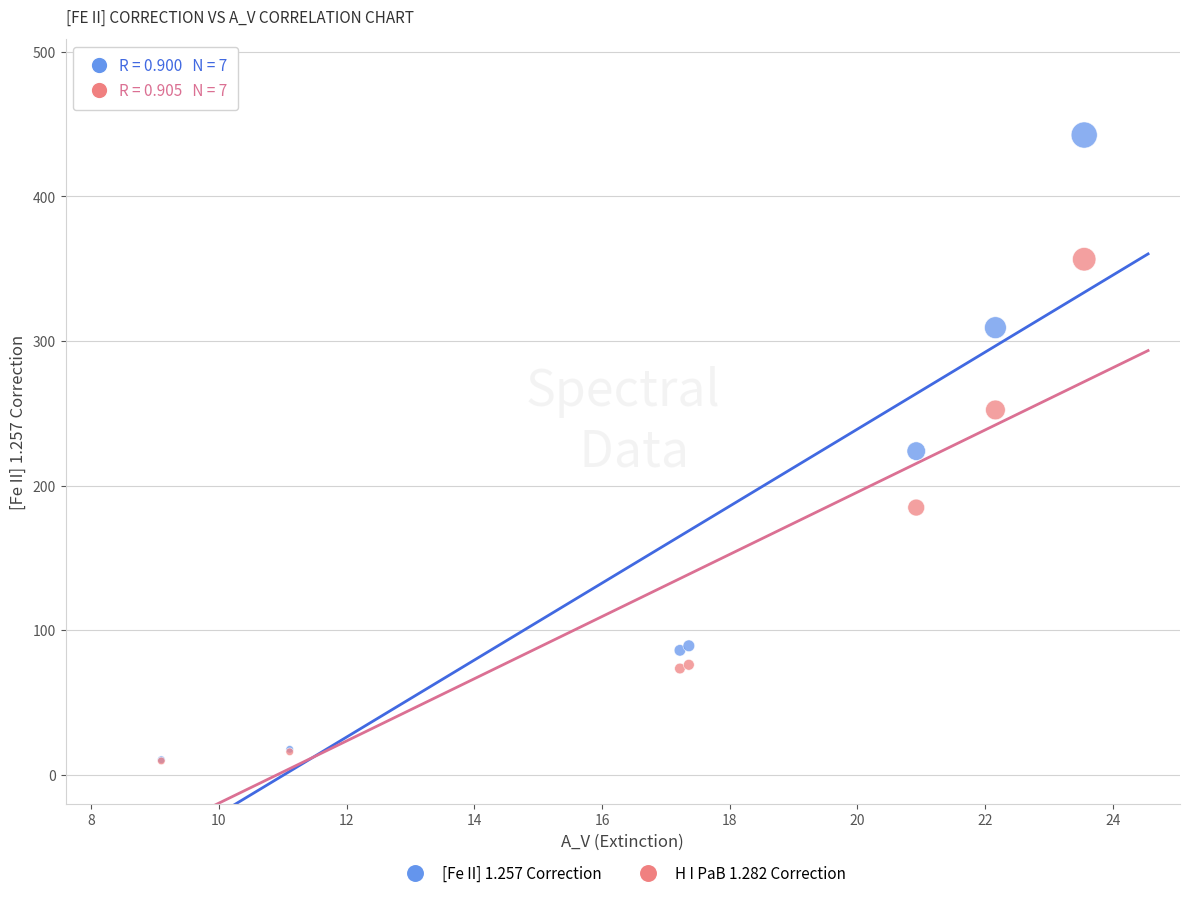

What are all the series names shown in the legend?

[Fe II] 1.257 Correction, H I PaB 1.282 Correction